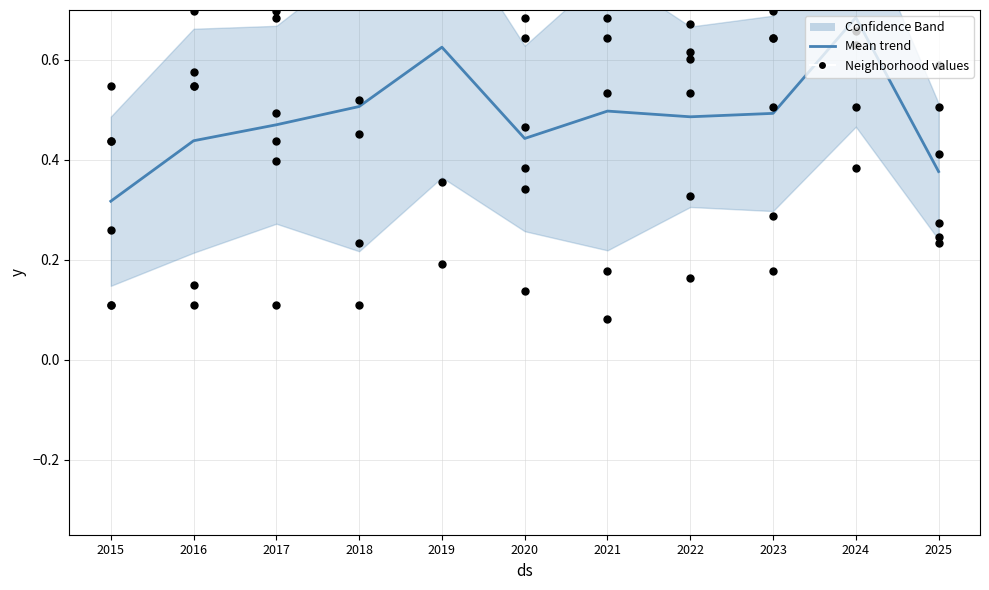

What is the total value across all series at 2023?

1.1